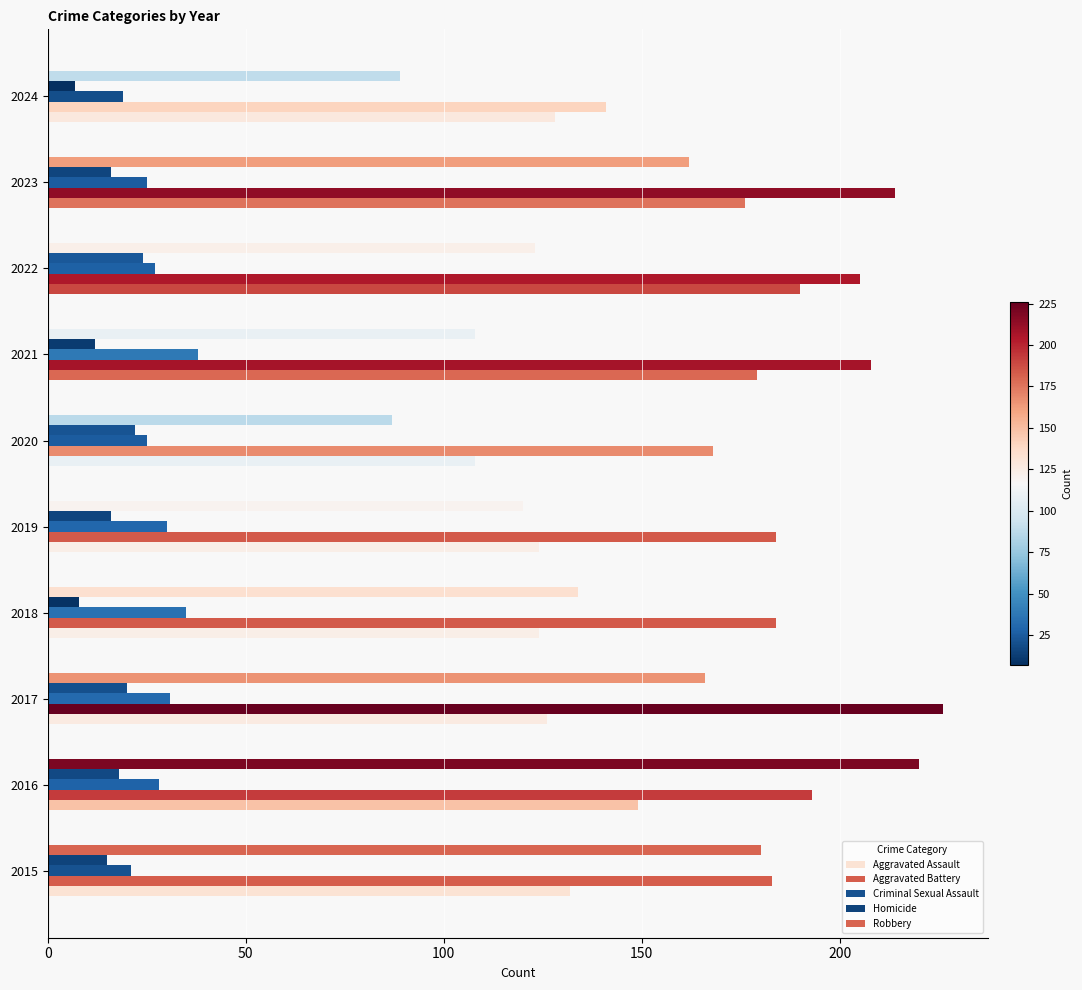

What is the average value of the Aggravated Battery series?

191